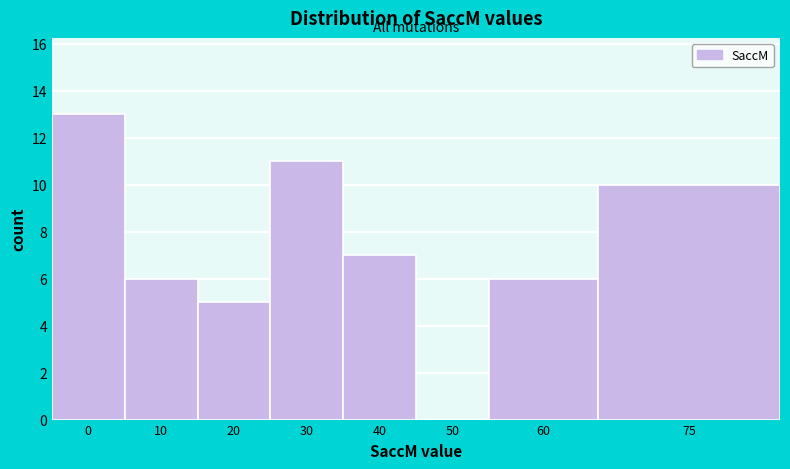

Reading right to left, extract all data points from this chart.

75=10	60=6	50=0	40=7	30=11	20=5	10=6	0=13